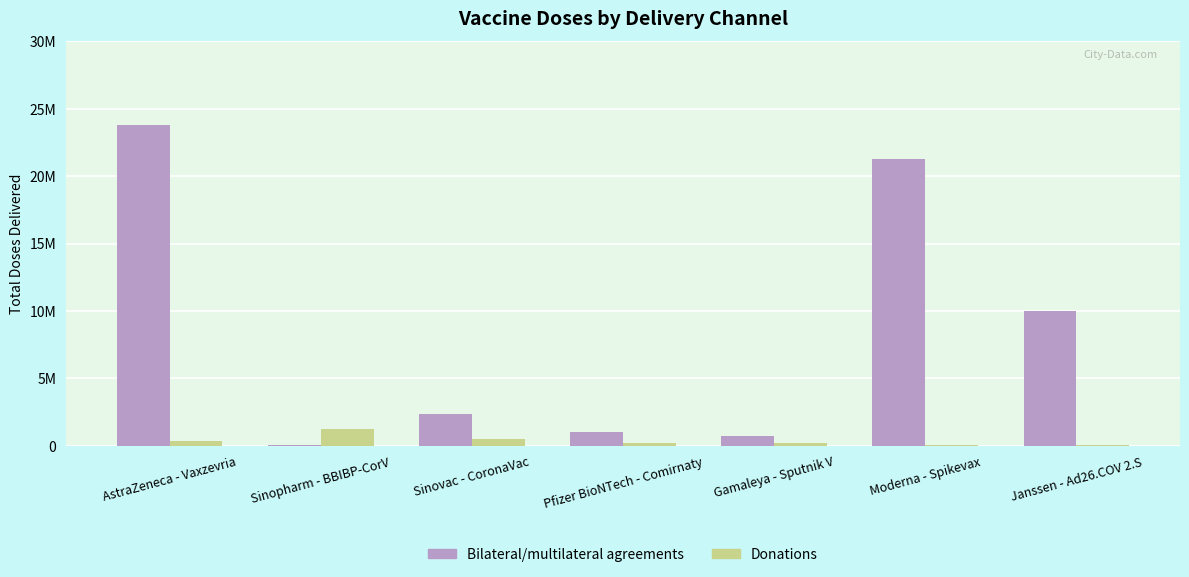

Are the bars grouped side by side (vs. stacked)?

Yes